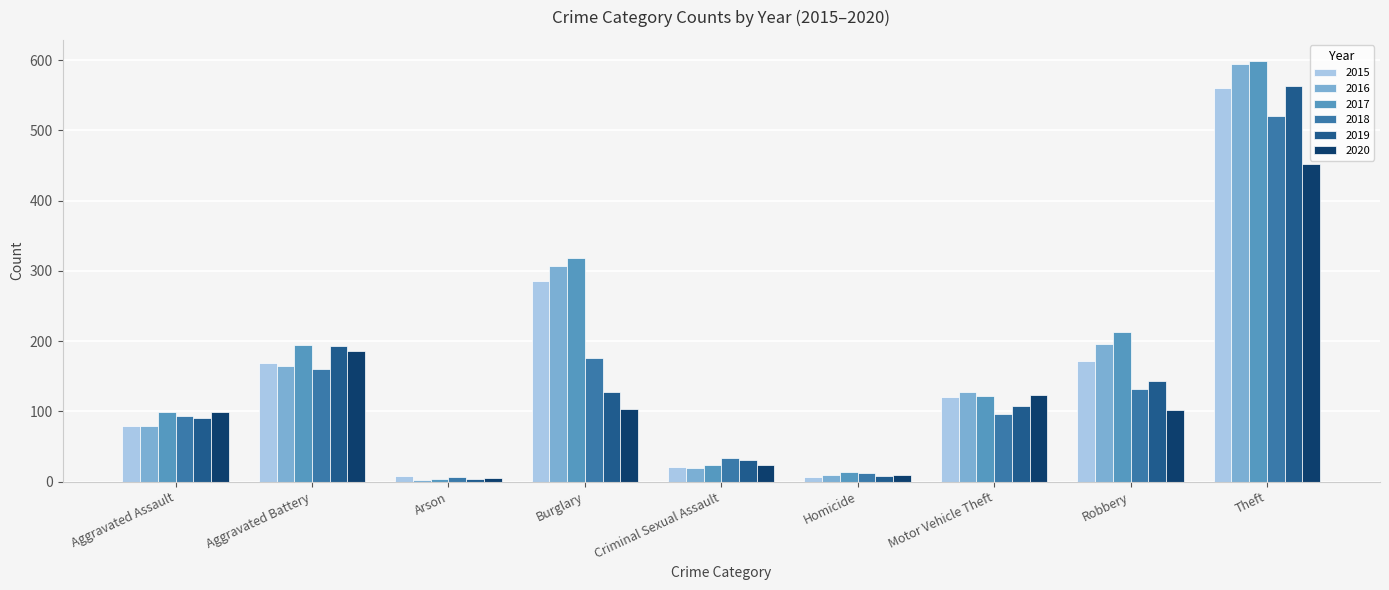

At which label is 2016 closest to 298?

Burglary